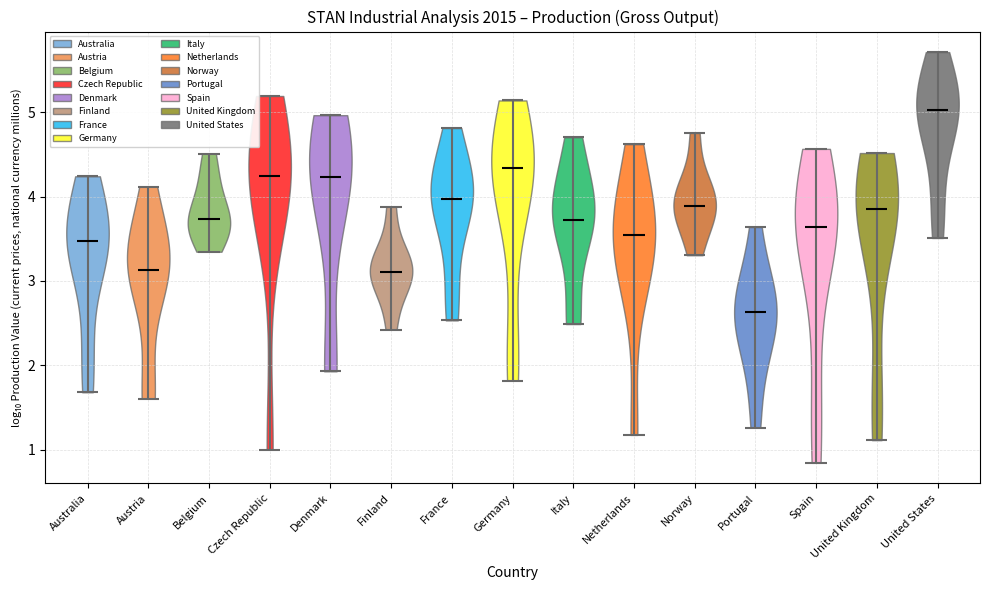

Reading left to right, read every violin against the y-axis: where its median line is, and the lowest and highest points it reaches. The values are not printed on the chart, so give them approximately, as read against the axis.

Australia: median line 3.5, lowest point 1.7, highest point 4.2
Austria: median line 3.1, lowest point 1.6, highest point 4.1
Belgium: median line 3.7, lowest point 3.3, highest point 4.5
Czech Republic: median line 4.2, lowest point 1.0, highest point 5.2
Denmark: median line 4.2, lowest point 1.9, highest point 5.0
Finland: median line 3.1, lowest point 2.4, highest point 3.9
France: median line 4.0, lowest point 2.5, highest point 4.8
Germany: median line 4.3, lowest point 1.8, highest point 5.1
Italy: median line 3.7, lowest point 2.5, highest point 4.7
Netherlands: median line 3.5, lowest point 1.2, highest point 4.6
Norway: median line 3.9, lowest point 3.3, highest point 4.8
Portugal: median line 2.6, lowest point 1.3, highest point 3.6
Spain: median line 3.6, lowest point 0.8, highest point 4.6
United Kingdom: median line 3.9, lowest point 1.1, highest point 4.5
United States: median line 5.0, lowest point 3.5, highest point 5.7